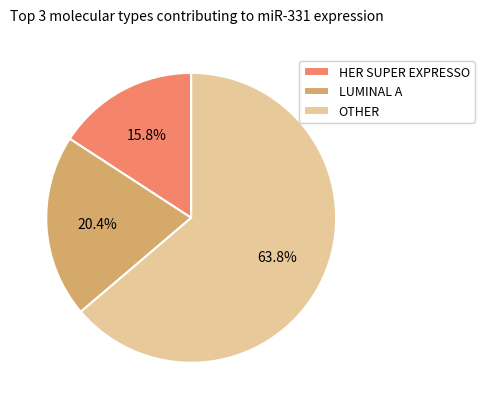

Approximately how many times larger is the value at LUMINAL A compared to OTHER?

0.3